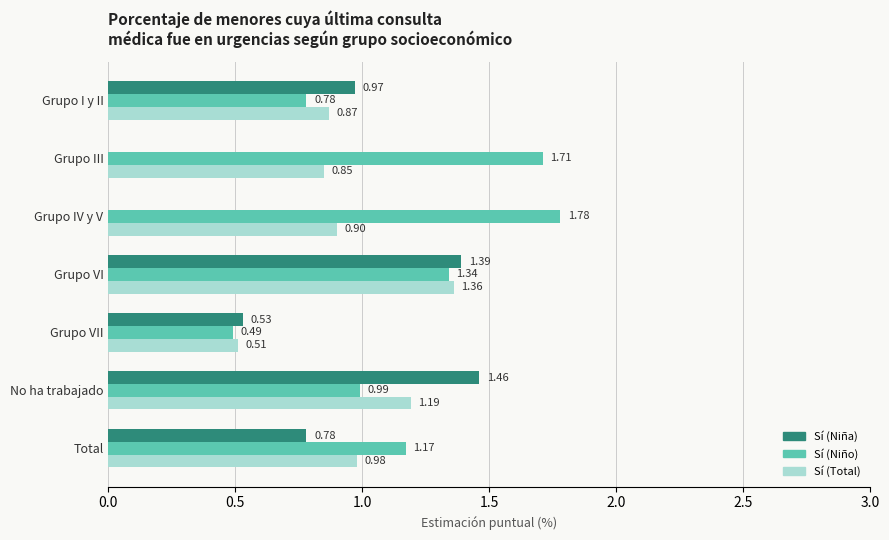

How many data points in Sí (Niño) are above 1?

4